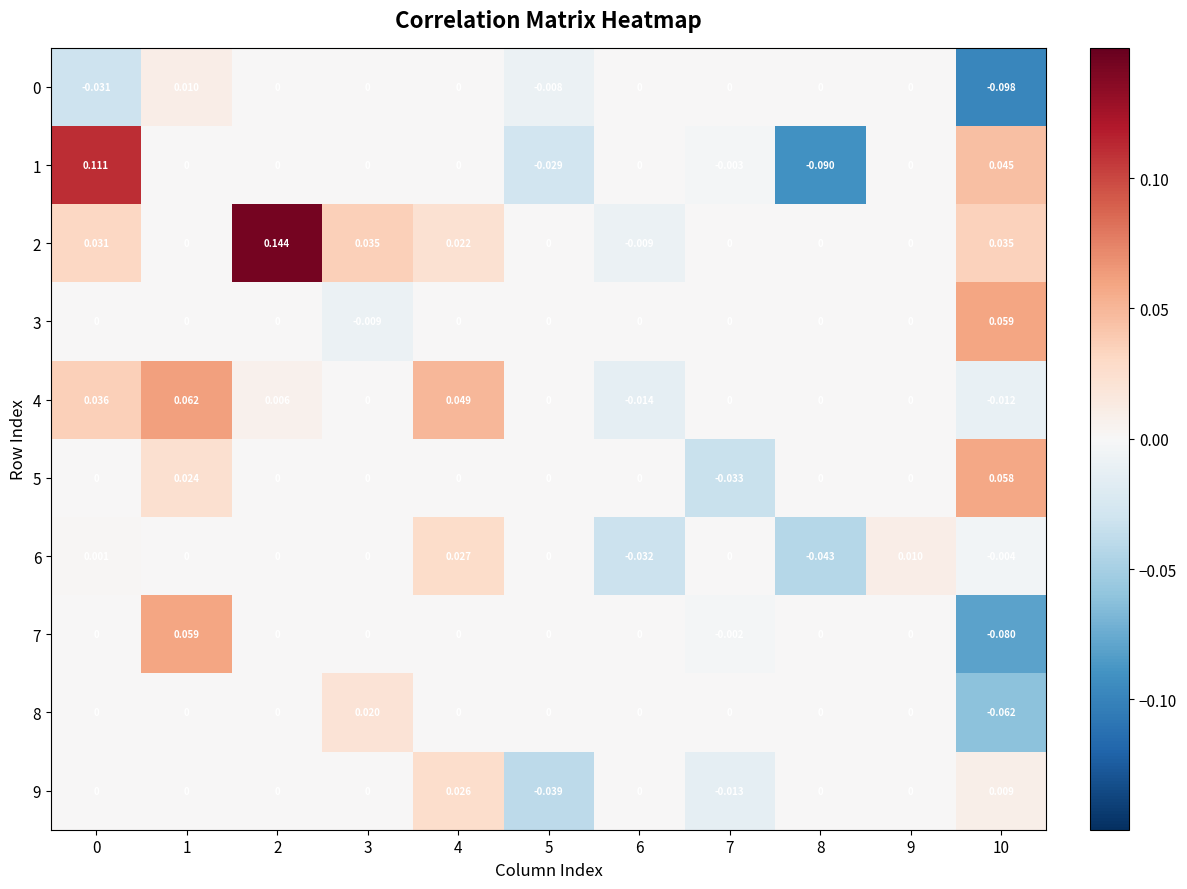

Which series has the widest spread of values?

1